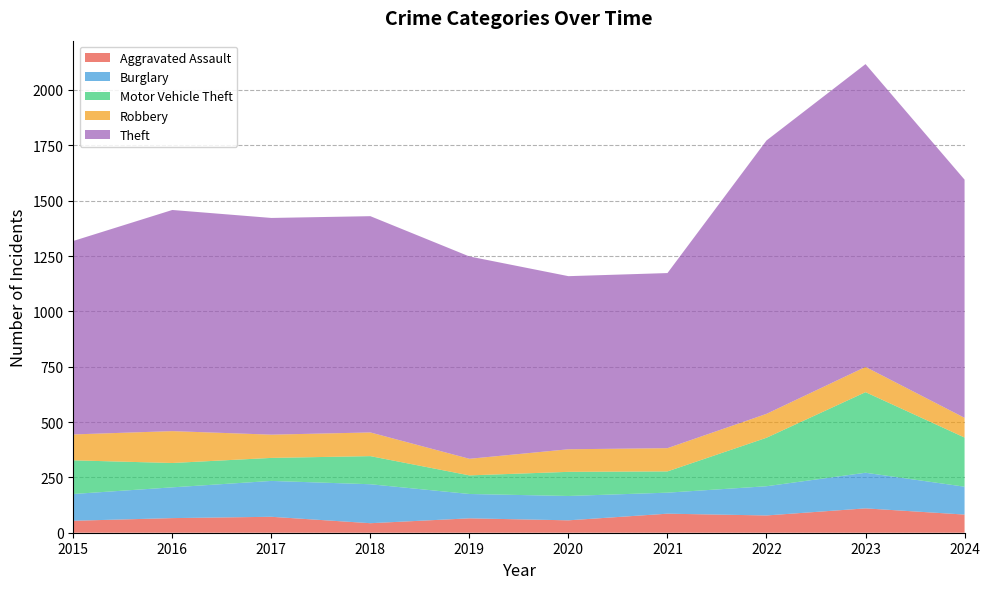

Reading left to right, transcribe all the data shown in this chart.

Aggravated Assault: 54	66	72	43	65	56	86	78	110	82
Burglary: 121	139	162	176	110	110	95	132	161	126
Motor Vehicle Theft: 152	110	104	127	84	109	96	219	364	222
Robbery: 117	144	105	107	75	102	105	108	114	89
Theft: 874	999	979	977	914	782	791	1235	1368	1076